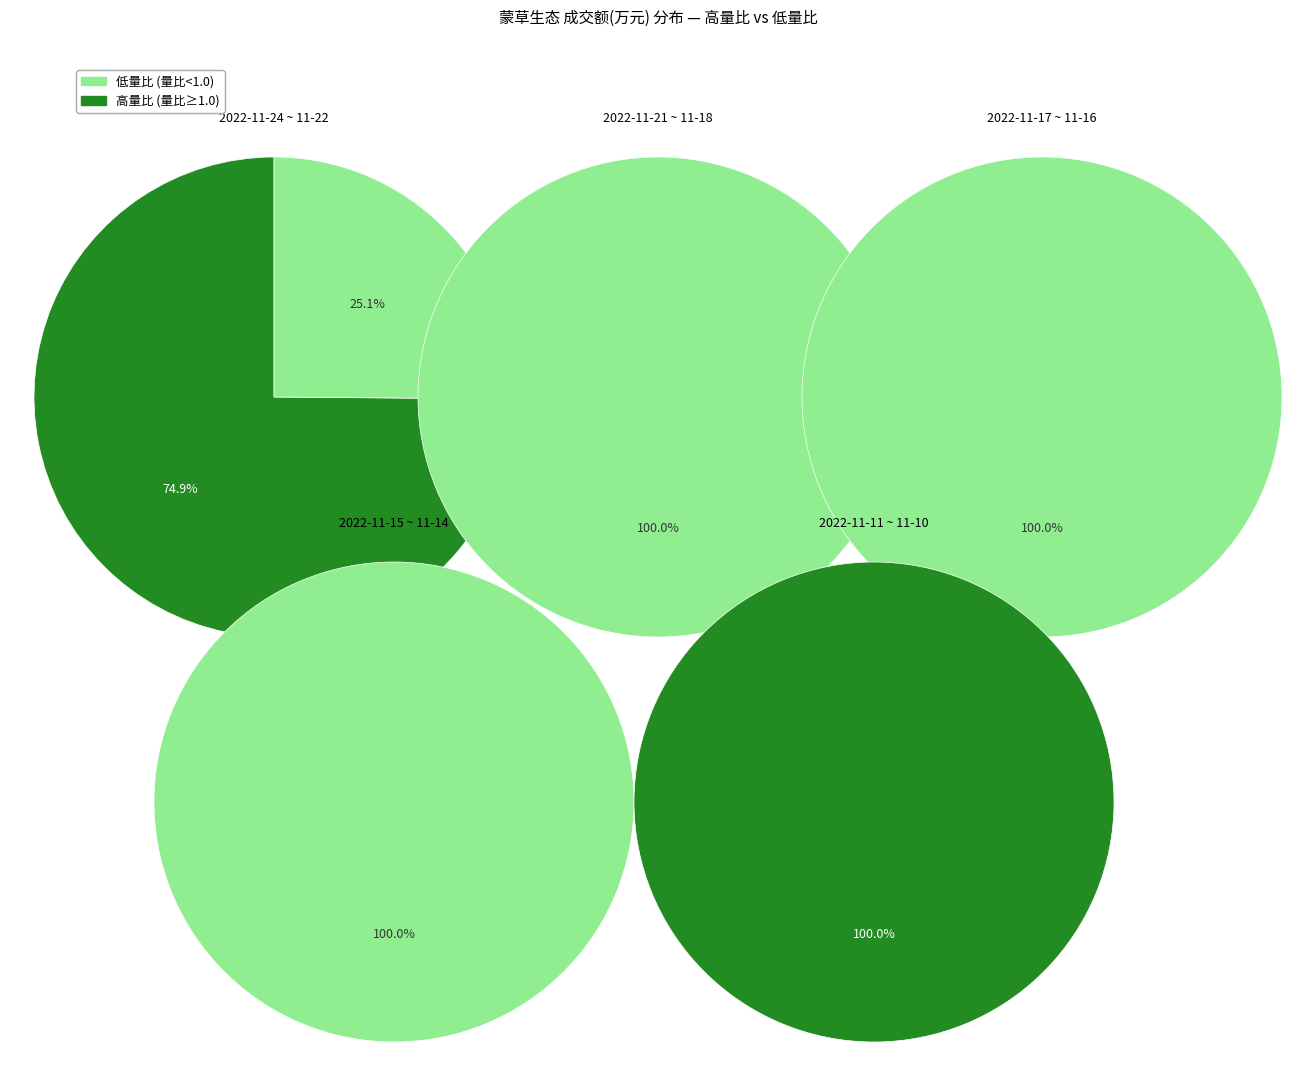

The 2022-11-17 slice represents 8% of the pie. True or false?

True